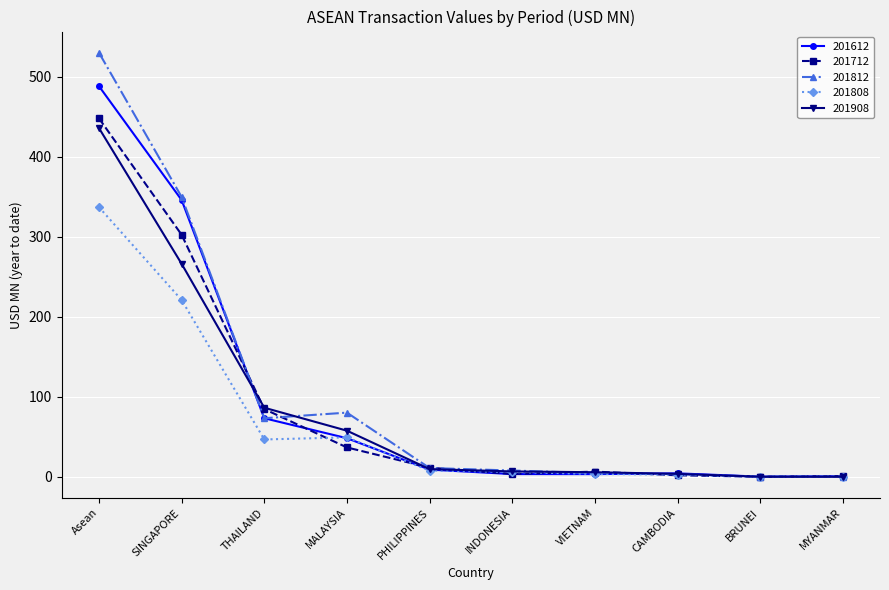

What is the greatest value displayed?

529.8